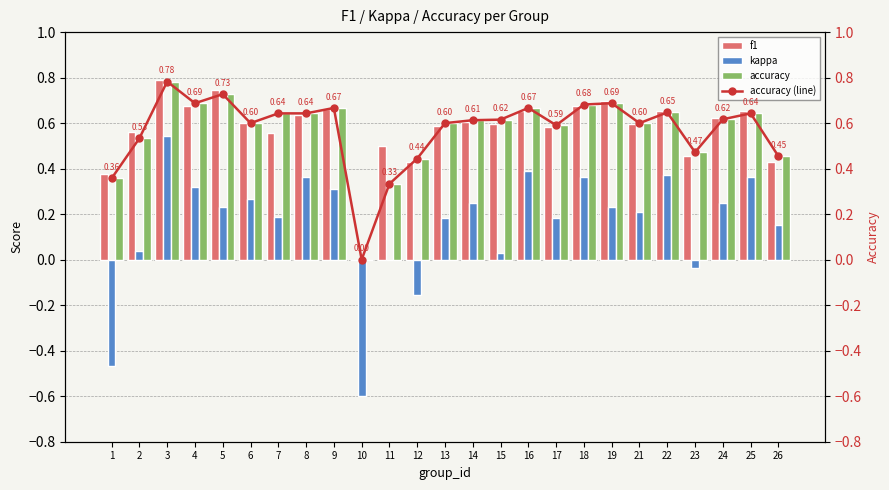

Reading left to right, what are all the values shown in this chart?

f1: 1=0.4	2=0.6	3=0.8	4=0.7	5=0.7	6=0.6	7=0.6	8=0.6	9=0.7	10=0.0	11=0.5	12=0.4	13=0.6	14=0.6	15=0.6	16=0.7	17=0.6	18=0.7	19=0.7	21=0.6	22=0.7	23=0.5	24=0.6	25=0.7	26=0.4
kappa: 1=-0.5	2=0.0	3=0.5	4=0.3	5=0.2	6=0.3	7=0.2	8=0.4	9=0.3	10=-0.6	11=0.0	12=-0.2	13=0.2	14=0.2	15=0.0	16=0.4	17=0.2	18=0.4	19=0.2	21=0.2	22=0.4	23=-0.0	24=0.2	25=0.4	26=0.2
accuracy: 1=0.4	2=0.5	3=0.8	4=0.7	5=0.7	6=0.6	7=0.6	8=0.6	9=0.7	10=0.0	11=0.3	12=0.4	13=0.6	14=0.6	15=0.6	16=0.7	17=0.6	18=0.7	19=0.7	21=0.6	22=0.6	23=0.5	24=0.6	25=0.6	26=0.5
accuracy (line): 1=0.4	2=0.5	3=0.8	4=0.7	5=0.7	6=0.6	7=0.6	8=0.6	9=0.7	10=0.0	11=0.3	12=0.4	13=0.6	14=0.6	15=0.6	16=0.7	17=0.6	18=0.7	19=0.7	21=0.6	22=0.6	23=0.5	24=0.6	25=0.6	26=0.5